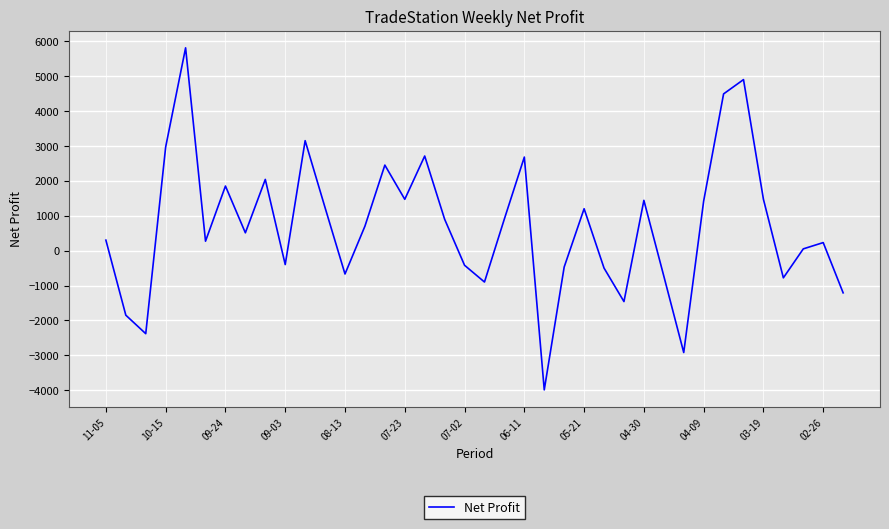

What is the greatest value displayed?

5810